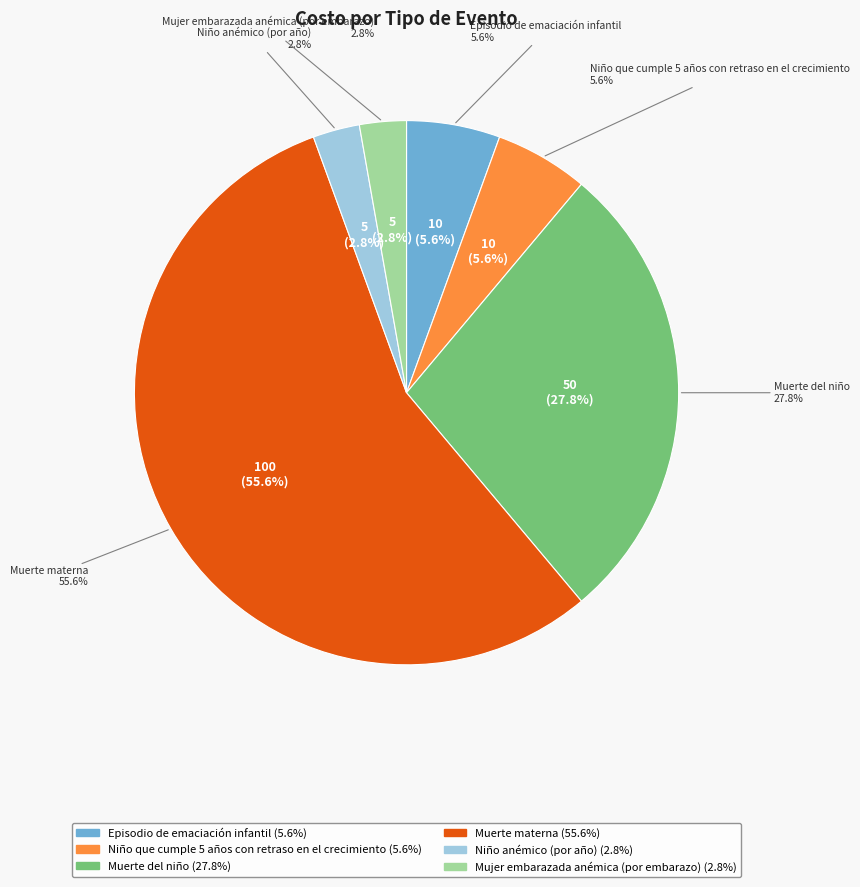

Is there a majority slice in this chart?

Yes